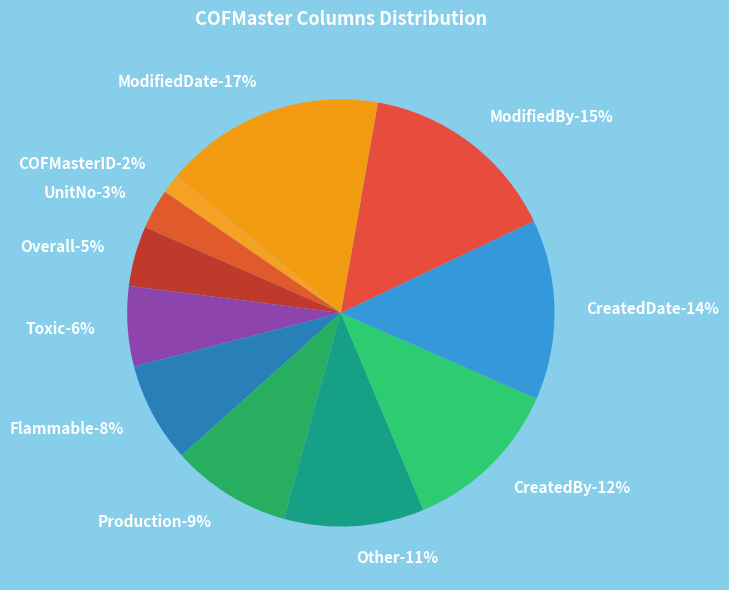

Is it true that ModifiedBy is 5% of the pie?

False